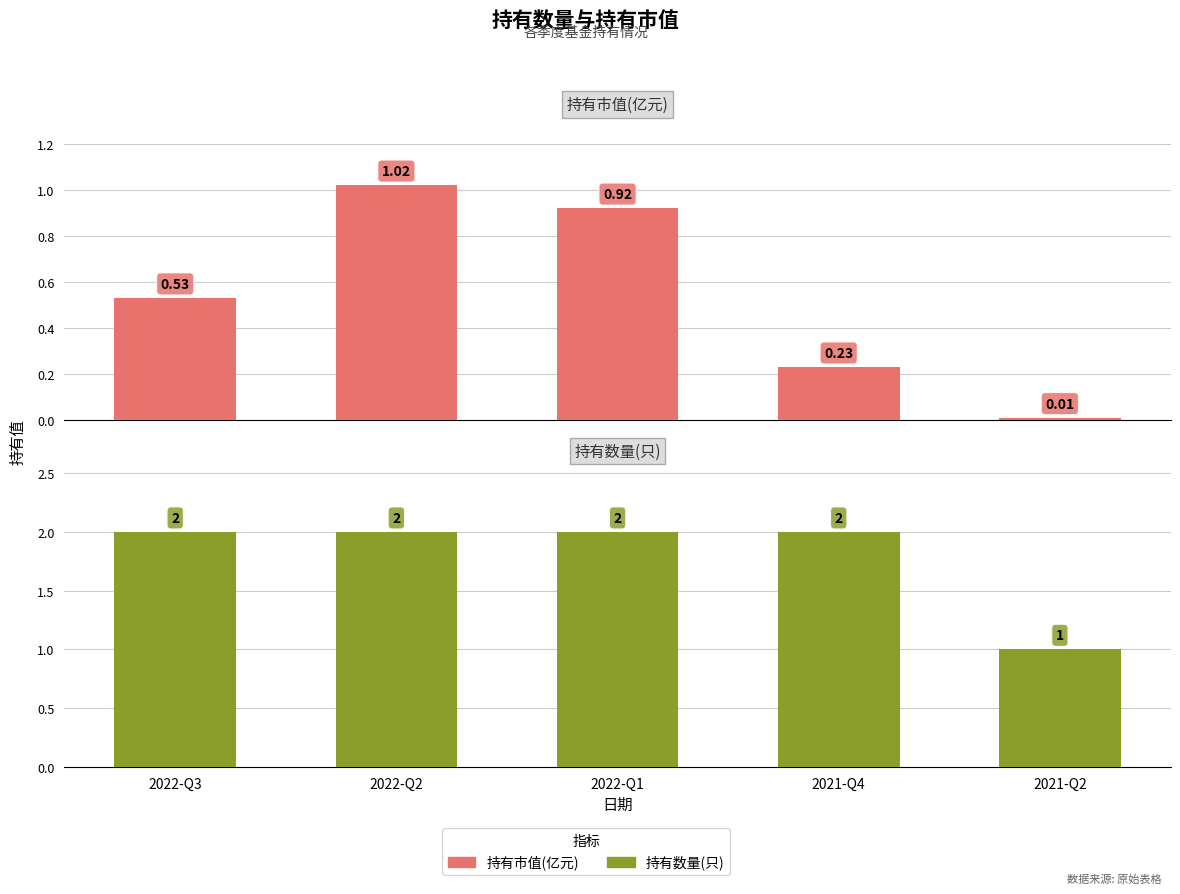

What is the difference between the highest and lowest values at 2021-Q4?

1.8